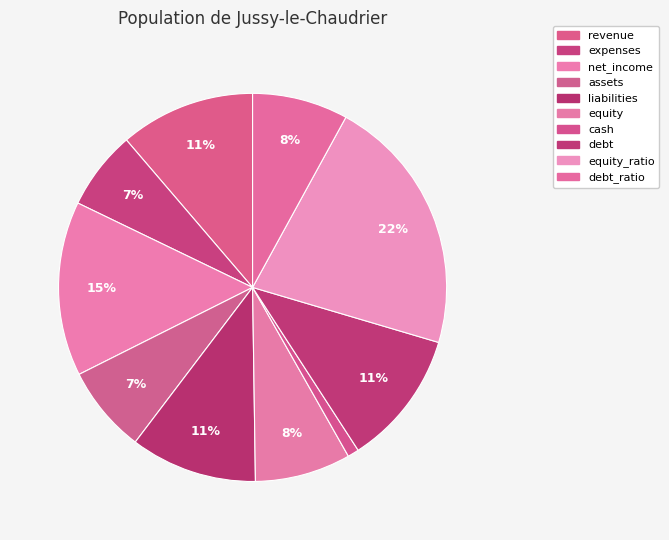

How many segments does this pie chart have?

10